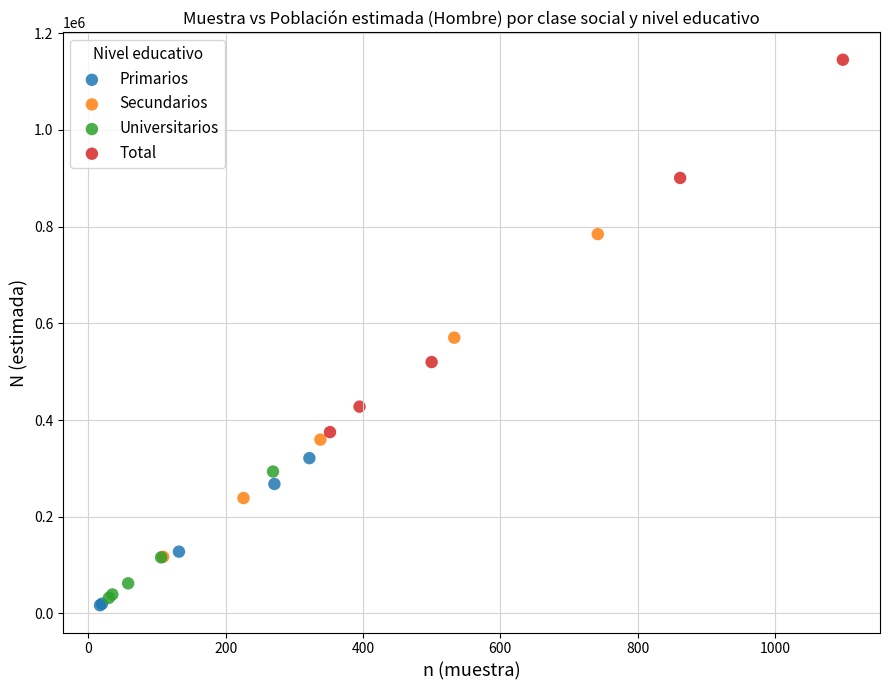

Which series has the largest Y range (max minus min)?

Total